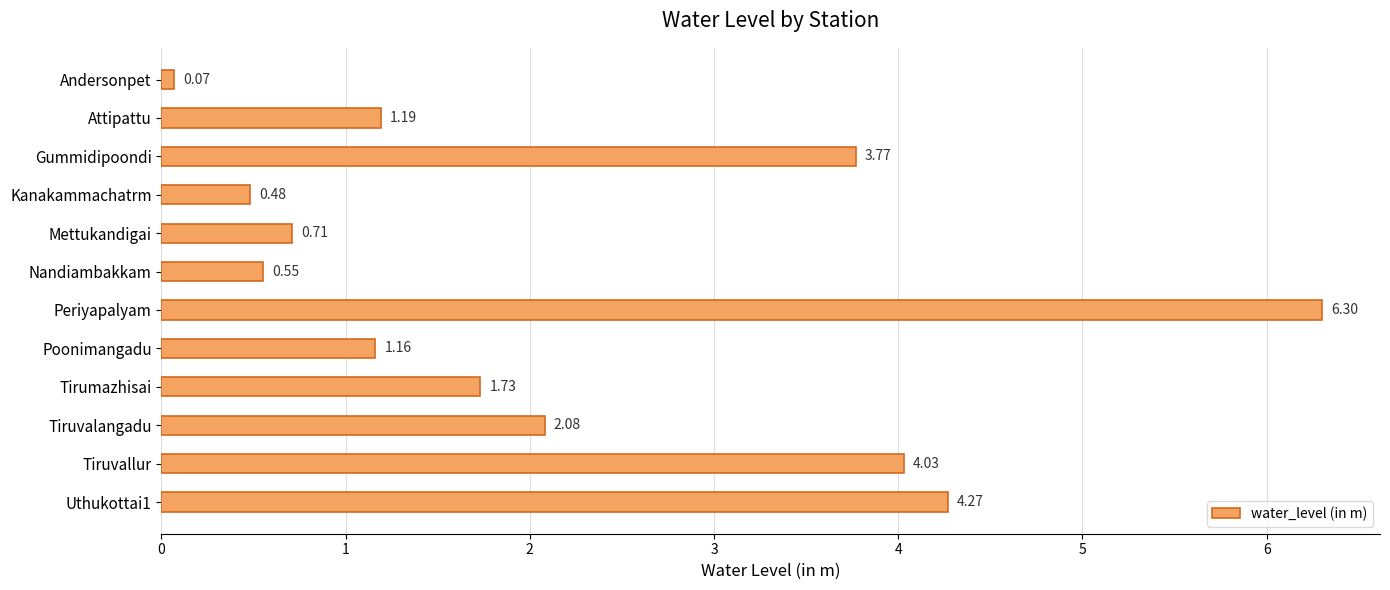

What is the average value?

2.2